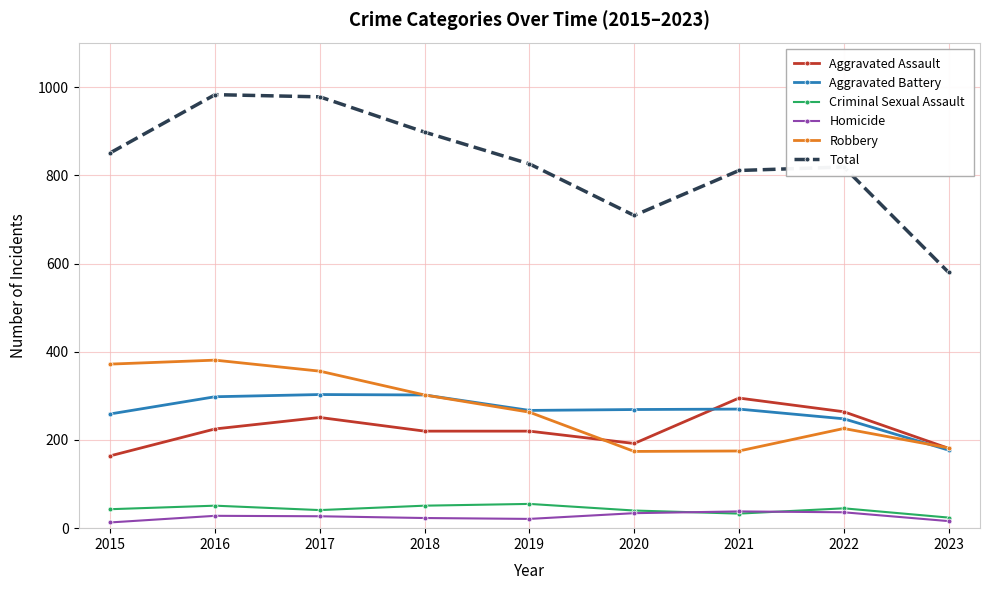

At which label does Aggravated Battery first exceed 269?

2016